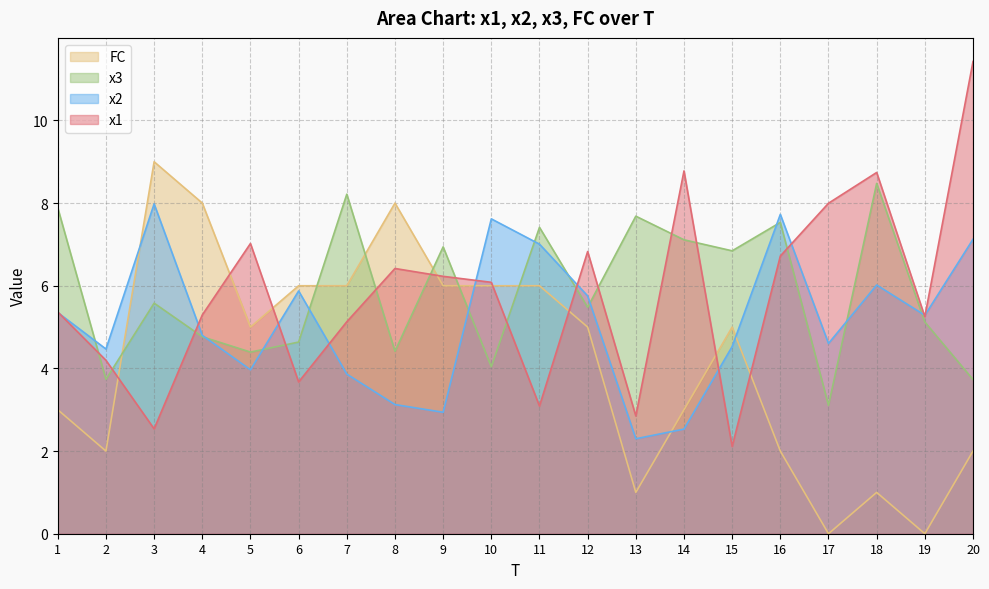

Which category has the highest value across all series?

20